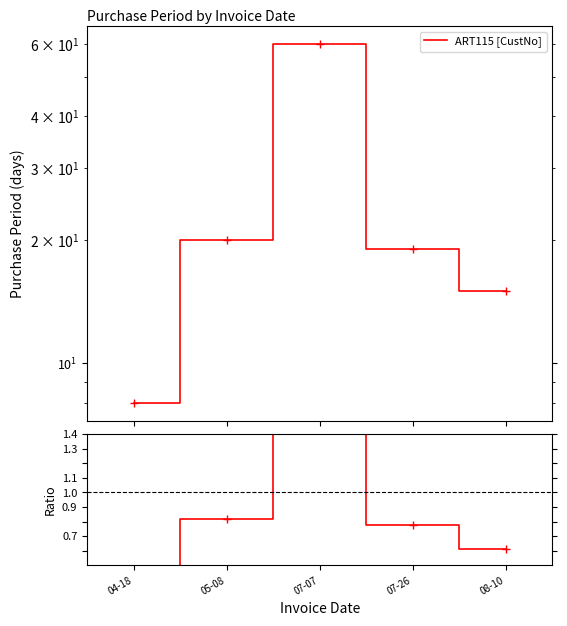

Between 08-10 and 04-18, which is larger?

08-10